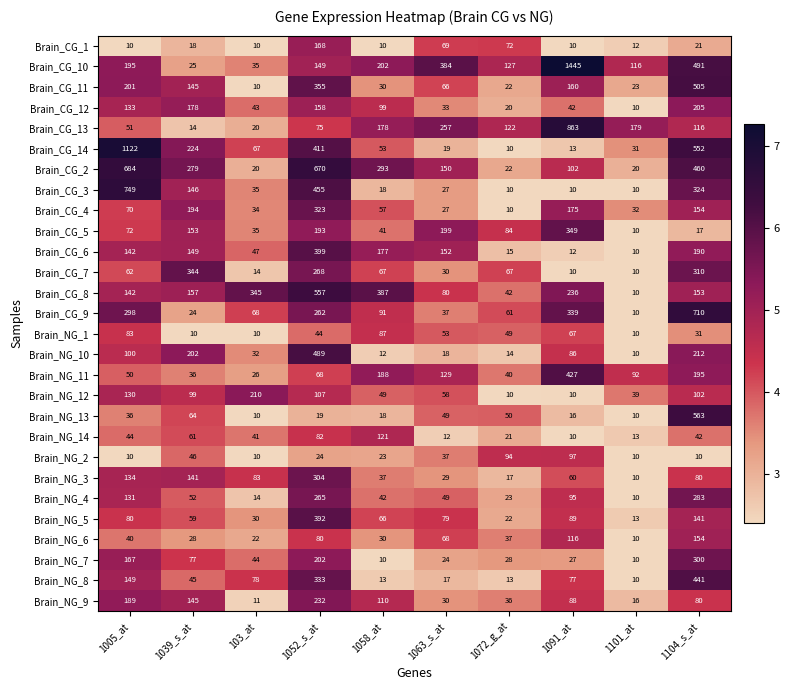

List the series in order of their peak value, highest first.

Brain_CG_10, Brain_CG_14, Brain_CG_13, Brain_CG_3, Brain_CG_9, Brain_CG_2, Brain_NG_13, Brain_CG_8, Brain_CG_11, Brain_NG_10, Brain_NG_8, Brain_NG_11, Brain_CG_6, Brain_NG_5, Brain_CG_5, Brain_CG_7, Brain_CG_4, Brain_NG_3, Brain_NG_7, Brain_NG_4, Brain_NG_9, Brain_NG_12, Brain_CG_12, Brain_CG_1, Brain_NG_6, Brain_NG_14, Brain_NG_2, Brain_NG_1